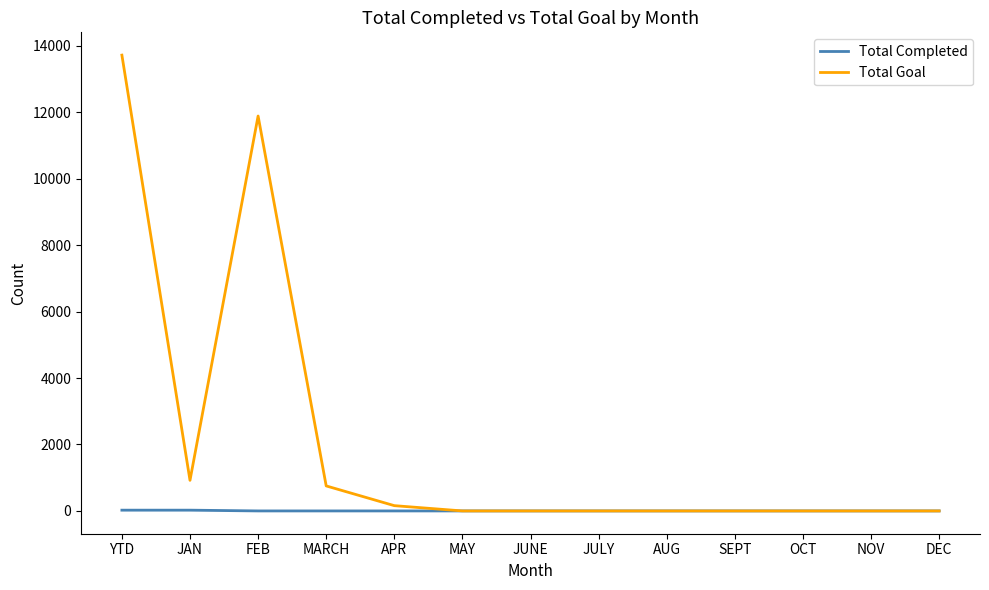

Rank the series by their average value, from highest to lowest.

Total Goal, Total Completed